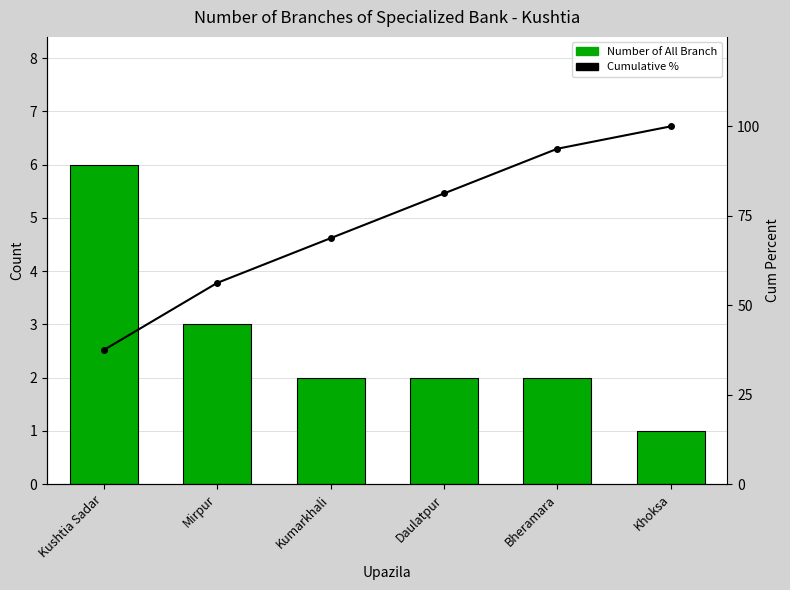

What position from the left is Khoksa?

6